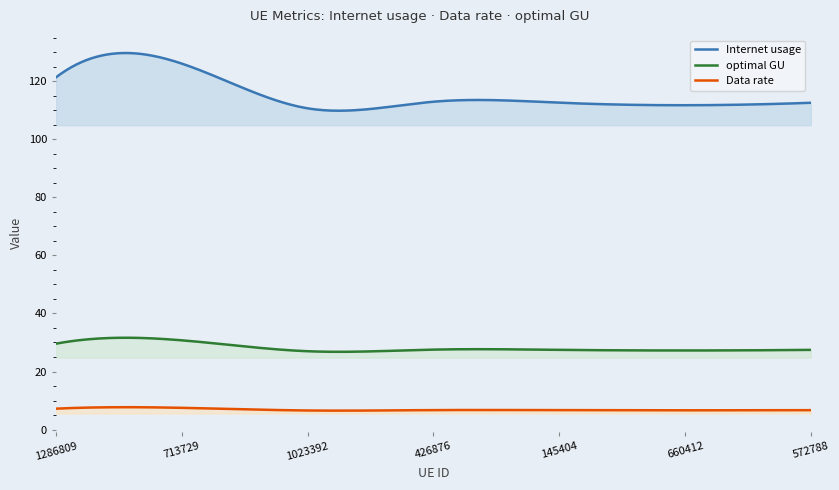

What is the label of the 1st point from the right?

572788